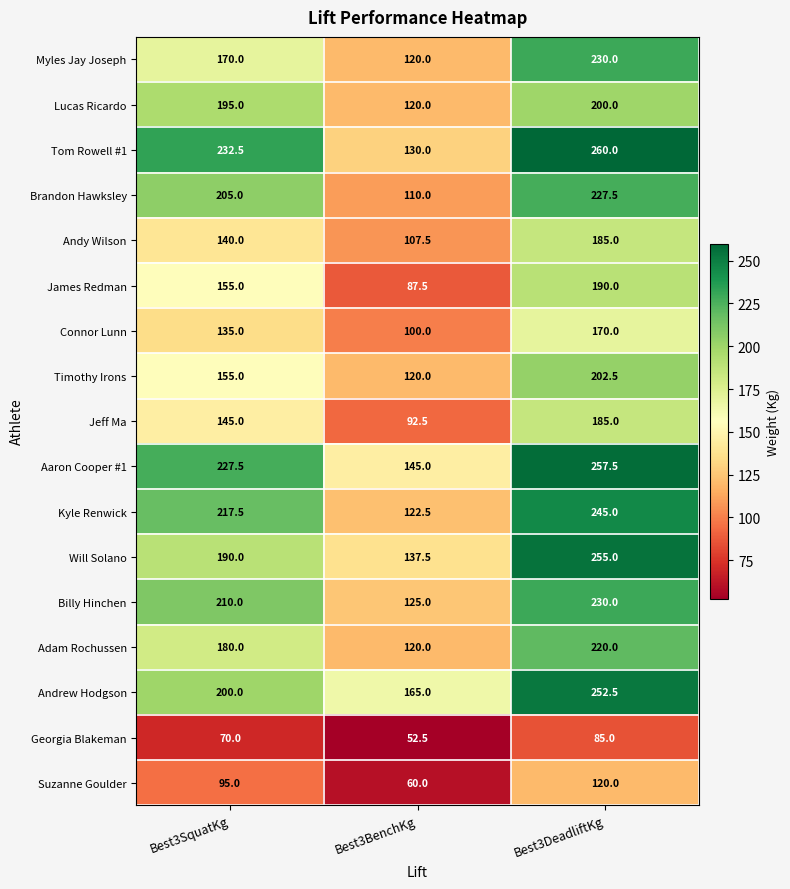

Is it true that Adam Rochussen equals 180.0 at Best3SquatKg?

True